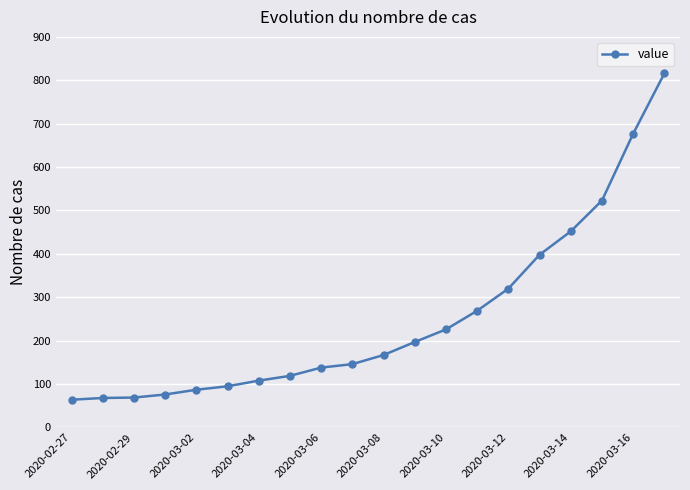

What is the sum of all values?

5015